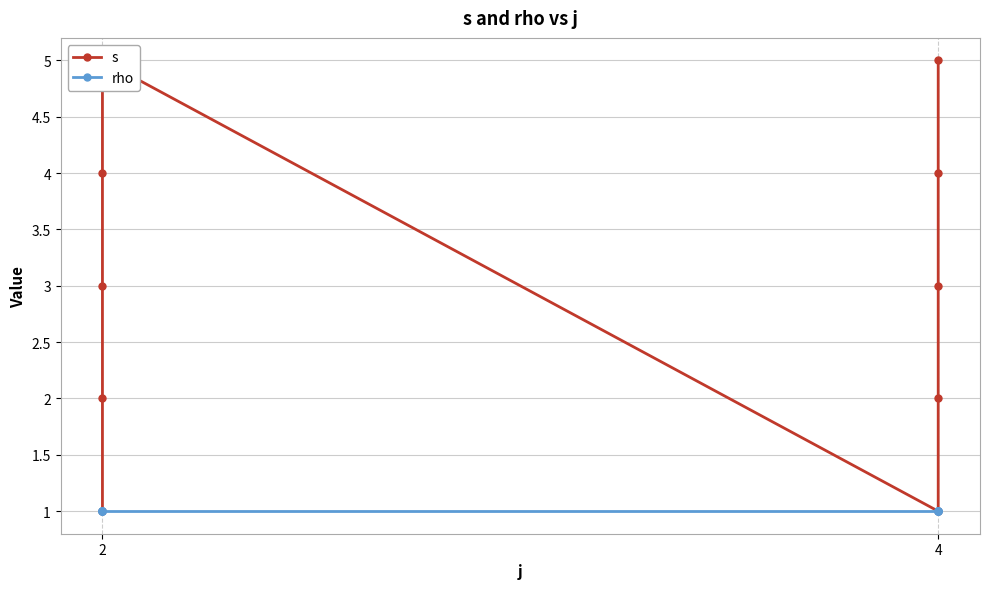

Count the number of categories in the chart.

10